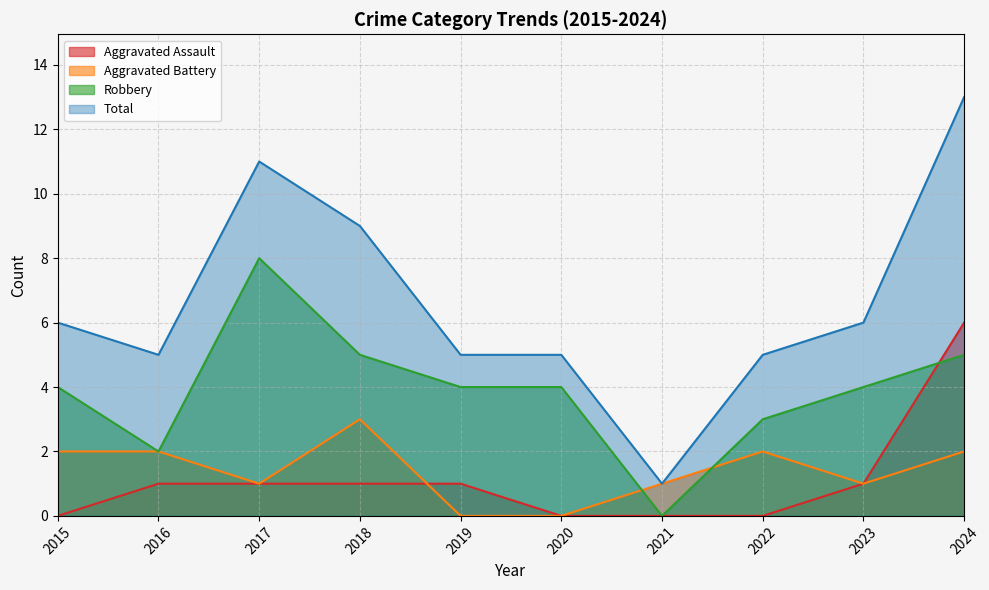

Reading right to left, extract all data points from this chart.

Aggravated Assault: 2024=6	2023=1	2022=0	2021=0	2020=0	2019=1	2018=1	2017=1	2016=1	2015=0
Aggravated Battery: 2024=2	2023=1	2022=2	2021=1	2020=0	2019=0	2018=3	2017=1	2016=2	2015=2
Robbery: 2024=5	2023=4	2022=3	2021=0	2020=4	2019=4	2018=5	2017=8	2016=2	2015=4
Total: 2024=13	2023=6	2022=5	2021=1	2020=5	2019=5	2018=9	2017=11	2016=5	2015=6